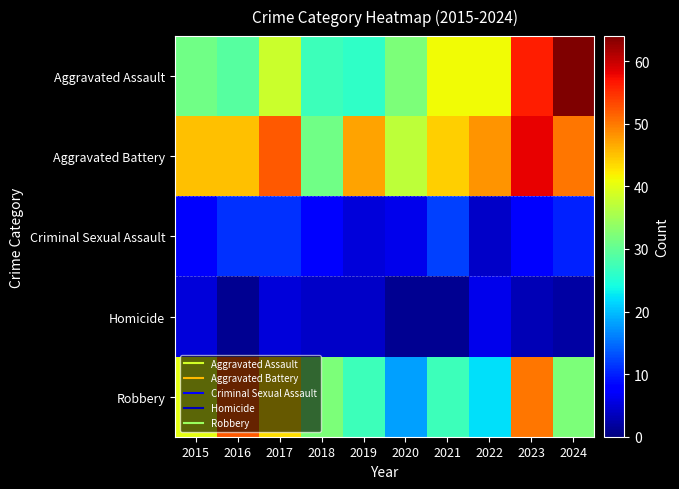

Which series has the largest total across all categories?

Aggravated Battery